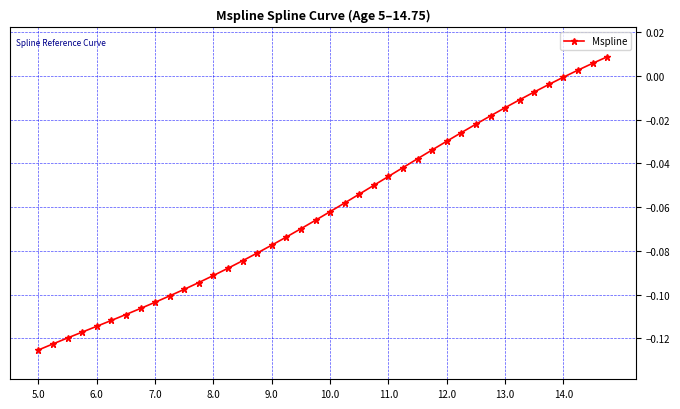

Reading left to right, what are all the values shown in this chart?

-0.1	-0.1	-0.1	-0.1	-0.1	-0.1	-0.1	-0.1	-0.1	-0.1	-0.1	-0.1	-0.1	-0.1	-0.1	-0.1	-0.1	-0.1	-0.1	-0.1	-0.1	-0.1	-0.1	-0.1	-0.0	-0.0	-0.0	-0.0	-0.0	-0.0	-0.0	-0.0	-0.0	-0.0	-0.0	-0.0	-0.0	0.0	0.0	0.0